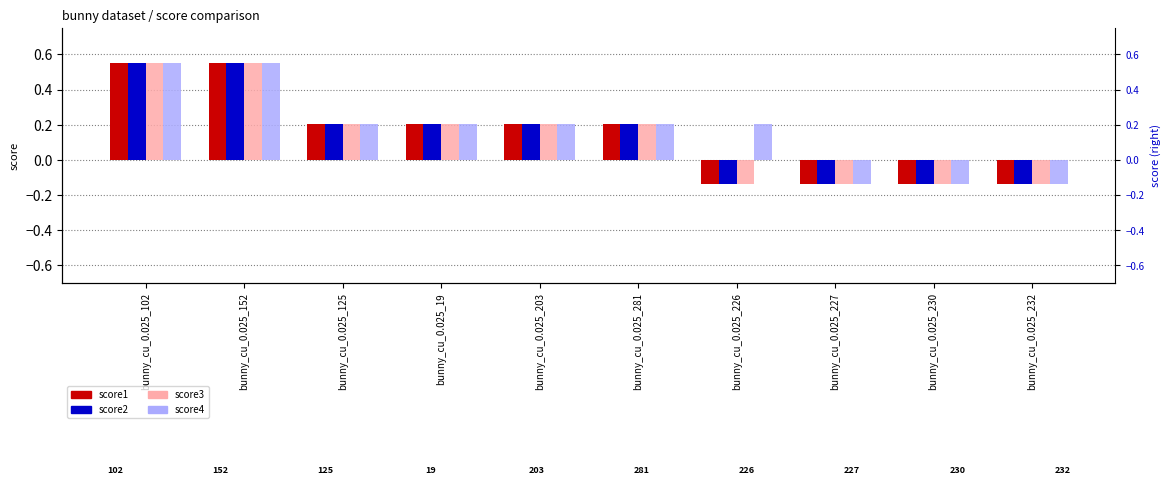

Where does the score2 series first go above 0?

bunny_cu_0.025_102